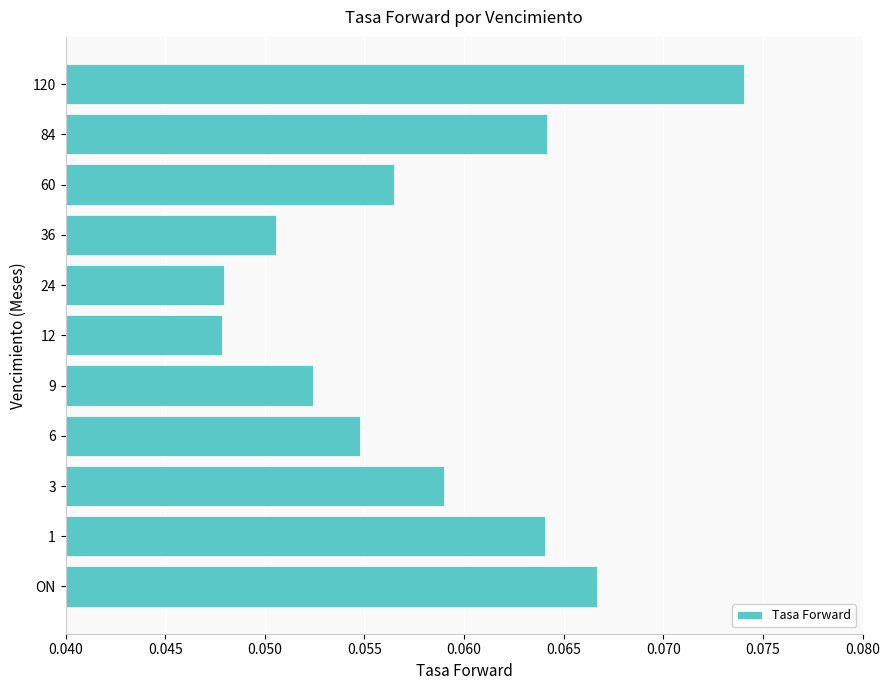

Are the bars grouped side by side (vs. stacked)?

No